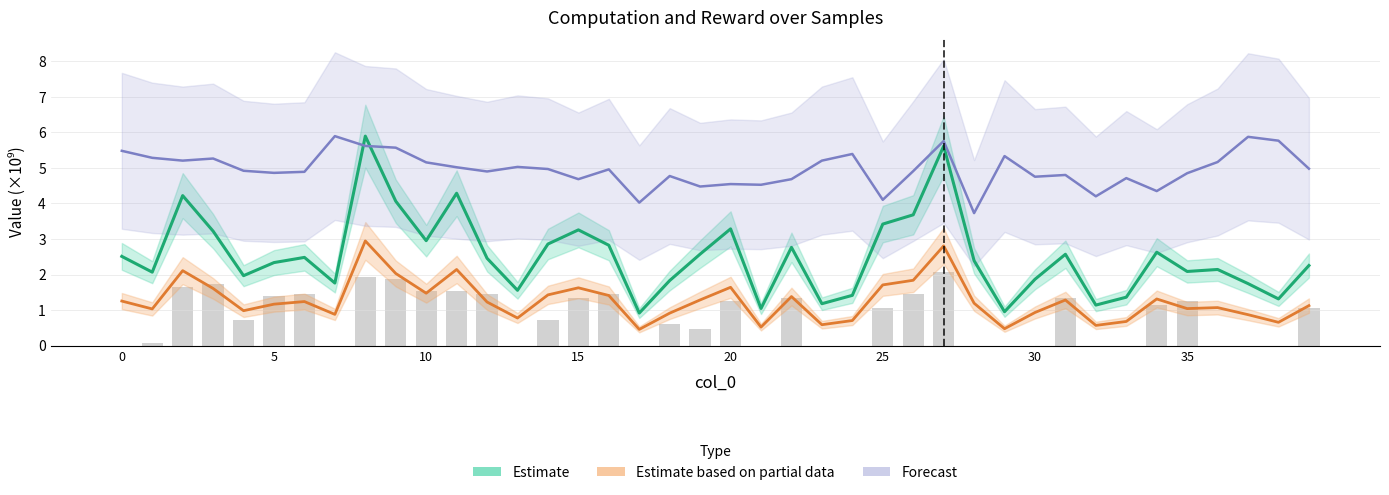

What is the spread (max minus min) of values at 38?

5.1